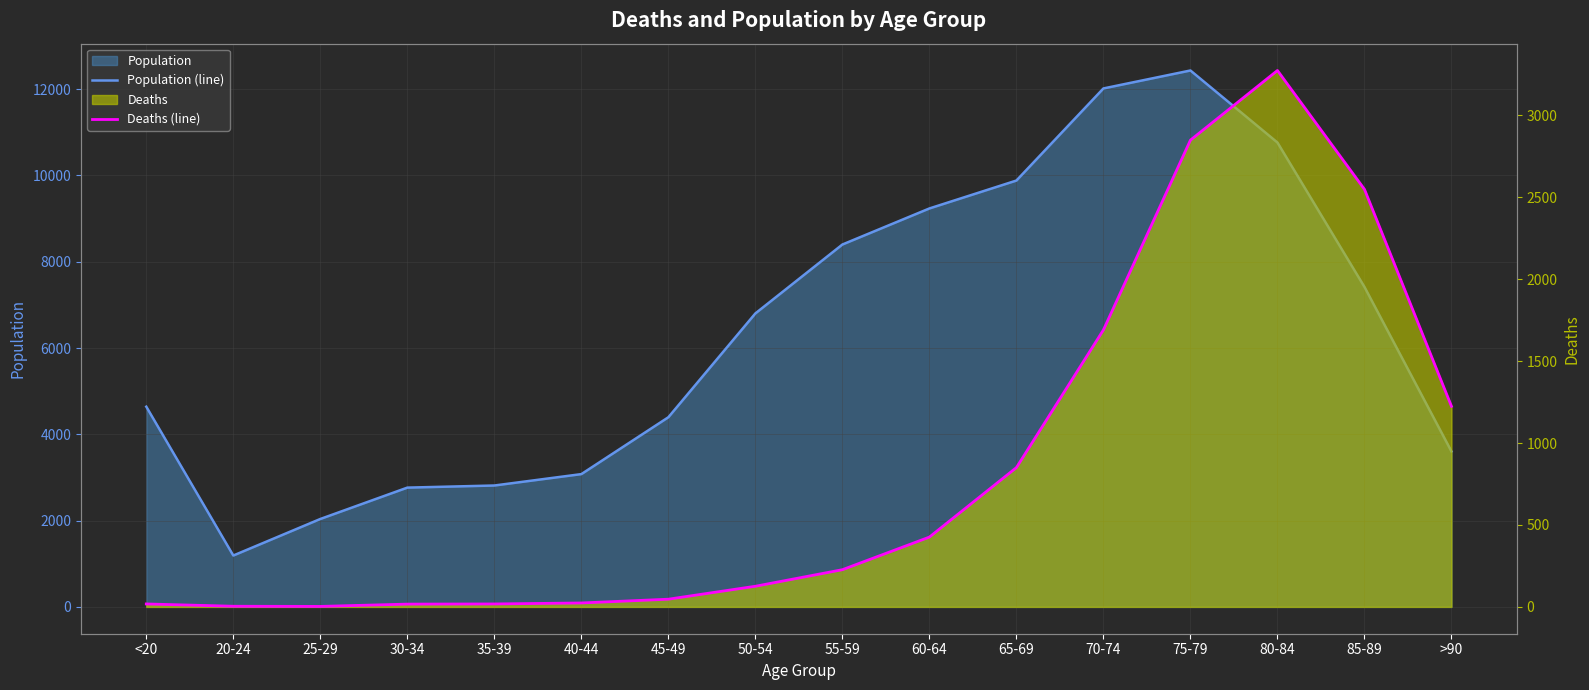

What value does the Population (line) series have at 65-69, to the nearest 100?

9900